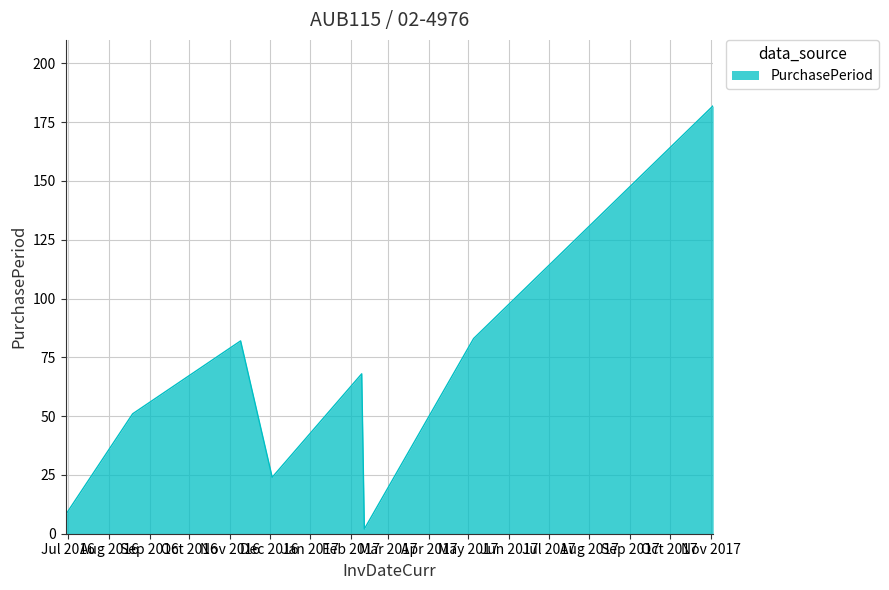

What is the maximum value shown in the chart?

182